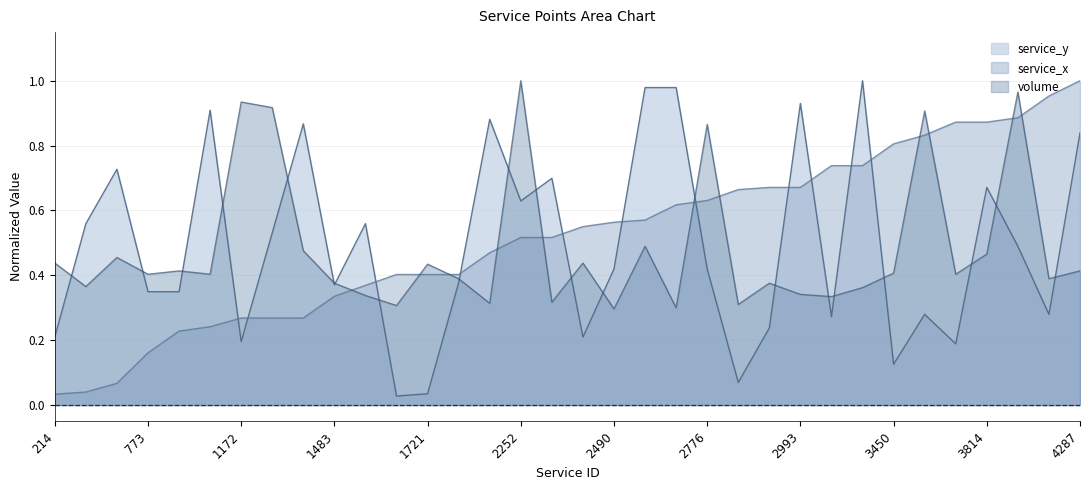

Rank the series at 3632 from lowest to highest value.

service_y, service_x, volume